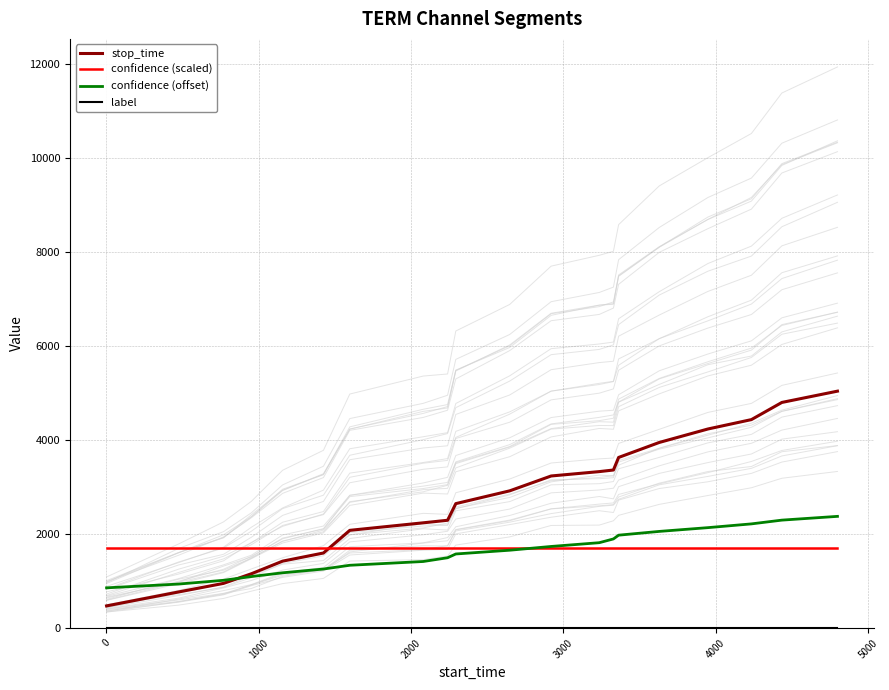

True or false: confidence (scaled) has more than 2 points higher than both neighbors.

False